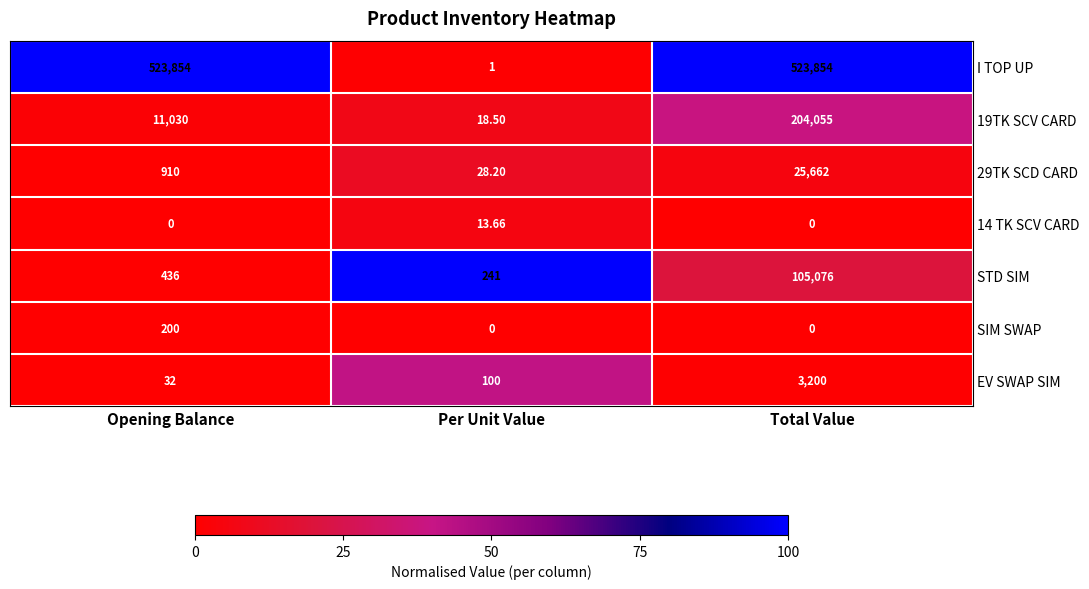

Which series has the largest range (max minus min)?

I TOP UP